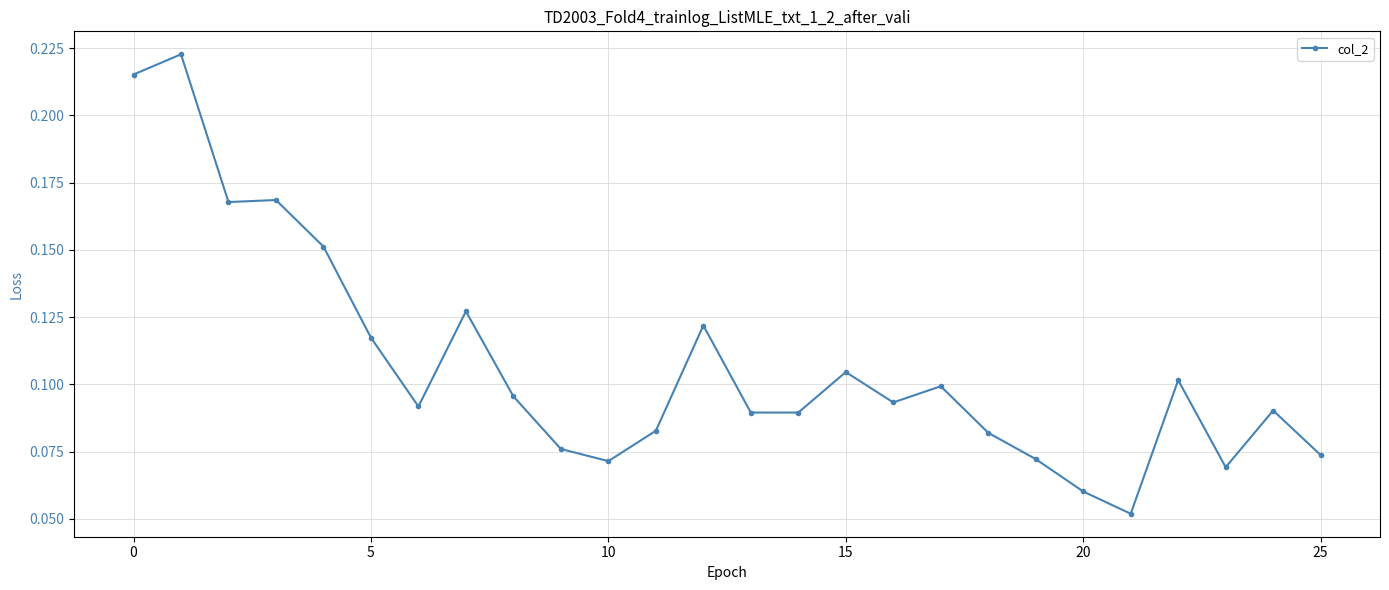

Is this an area chart (filled region under the line)?

No